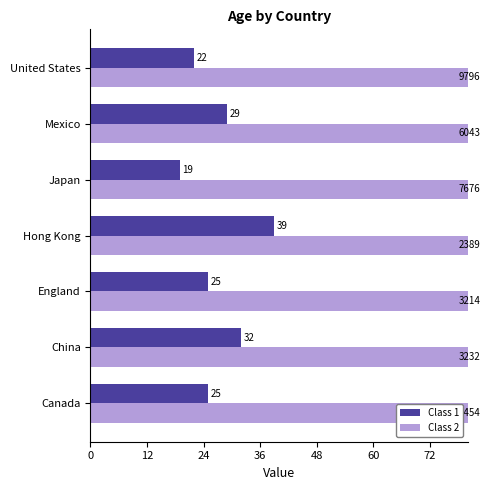

How many groups of bars are there?

7